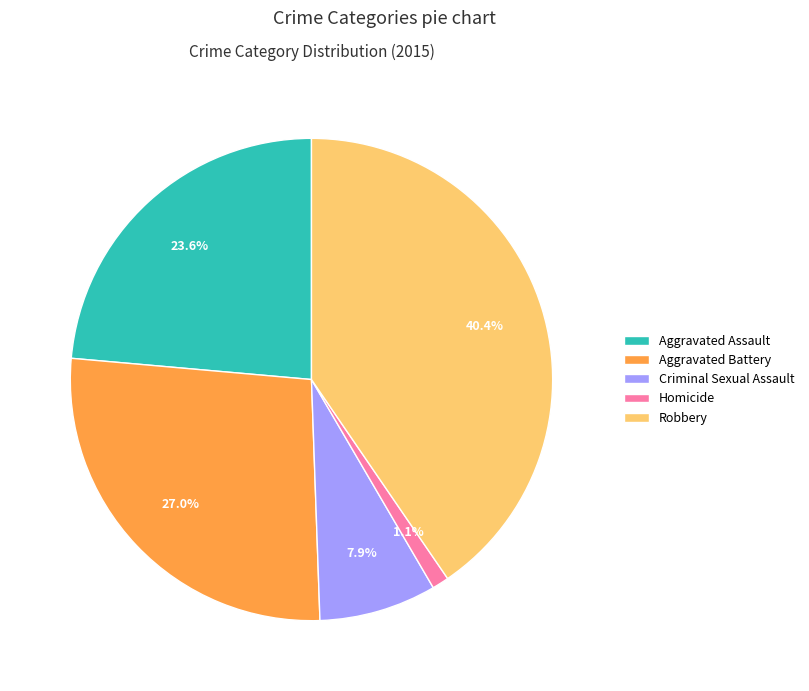

Approximately how many times larger is the value at Aggravated Battery compared to Aggravated Assault?

1.1